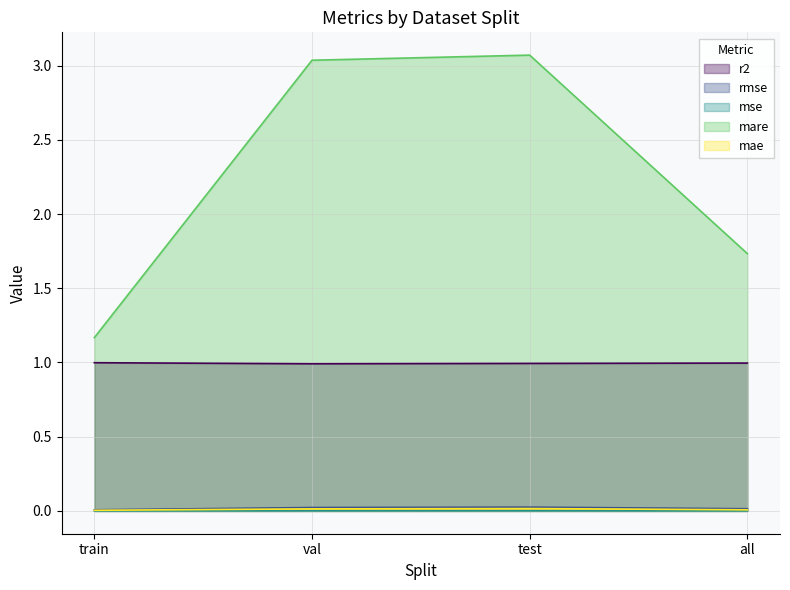

Reading left to right, transcribe all the data shown in this chart.

r2: 1.0	1.0	1.0	1.0
rmse: 0.0	0.0	0.0	0.0
mse: 0.0	0.0	0.0	0.0
mare: 1.2	3.0	3.1	1.7
mae: 0.0	0.0	0.0	0.0